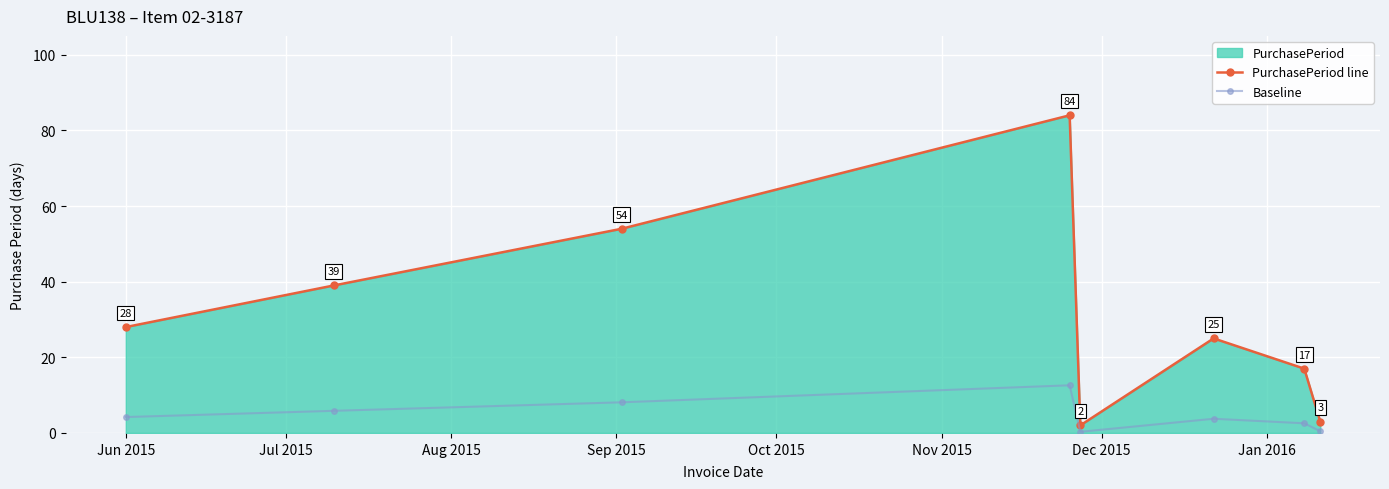

List the series in order of their overall mean, lowest first.

Baseline, PurchasePeriod line